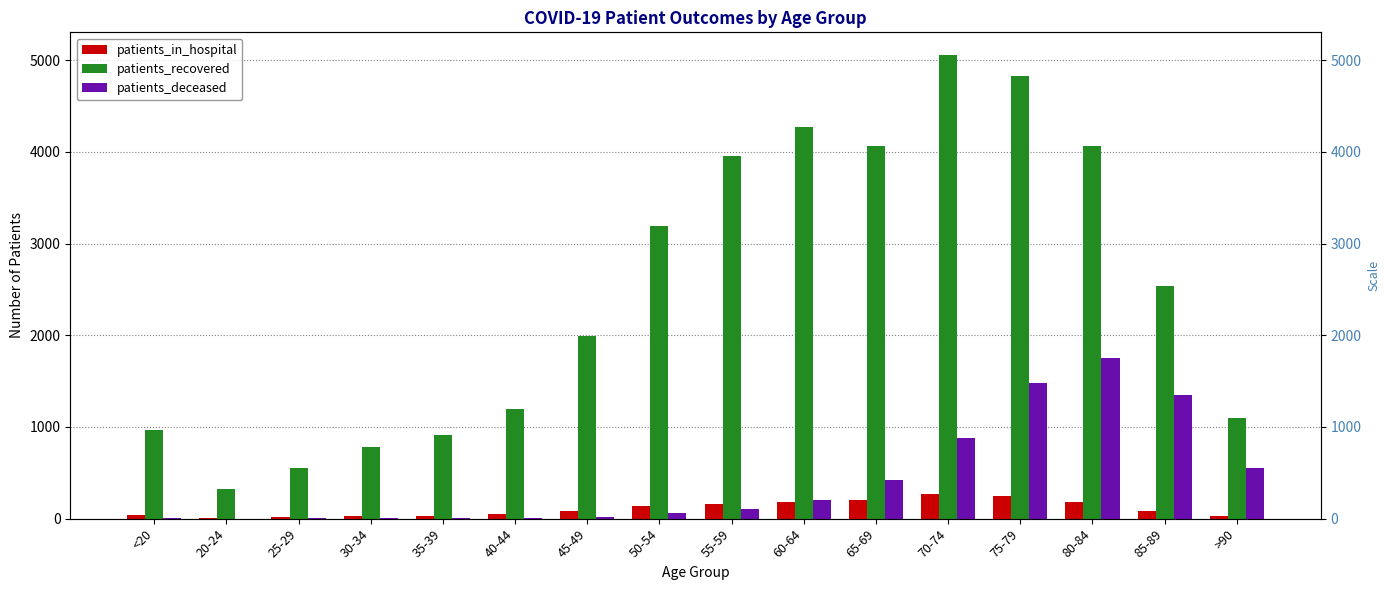

What is the average value of the patients_deceased series?

429